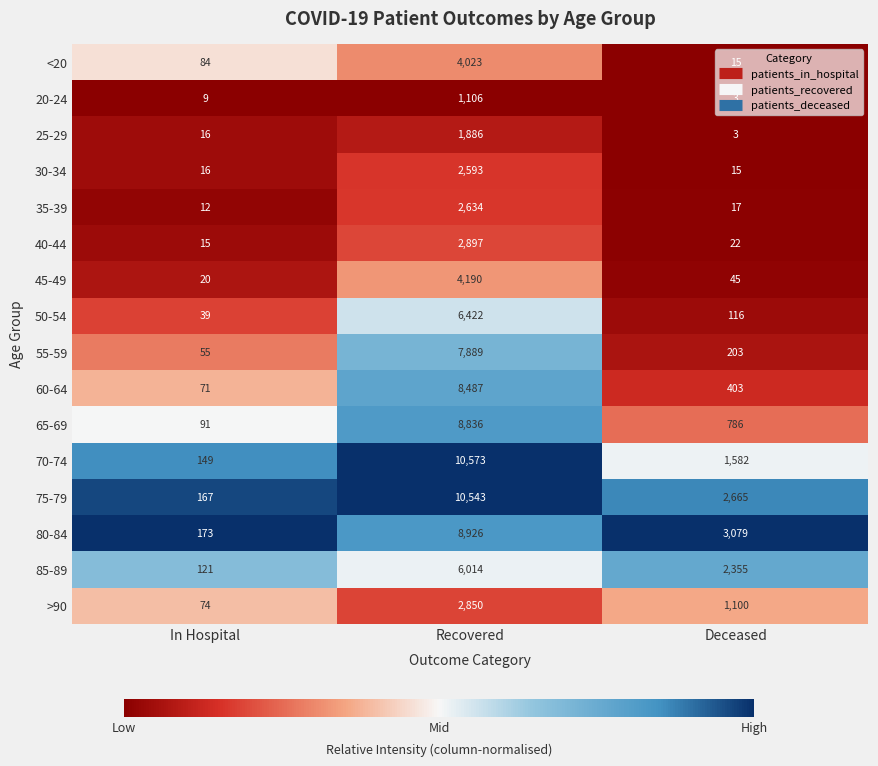

Which category has the lowest value in the 75-79 series?

In Hospital